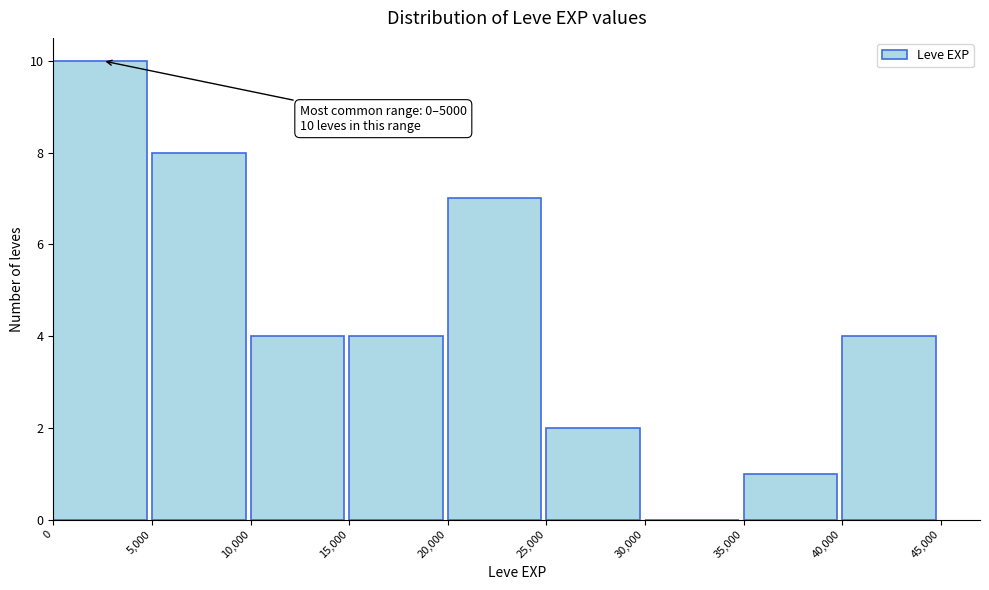

Which range on the x-axis has the tallest bar?

0 to 5,000